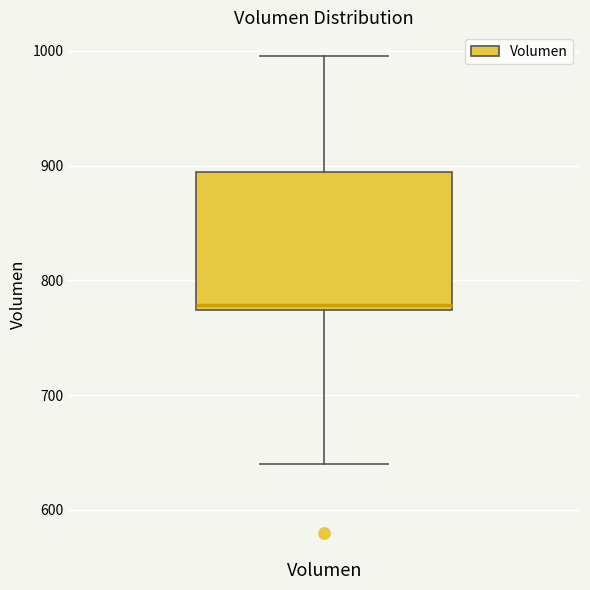

Transcribe this box plot: give where the median line is, the range the box spans, and where the two whiskers end, as read against the y-axis. The values are not printed on the chart, so give them approximately, as read against the axis.

median 780, box 770 to 890, whiskers 640 to 1000